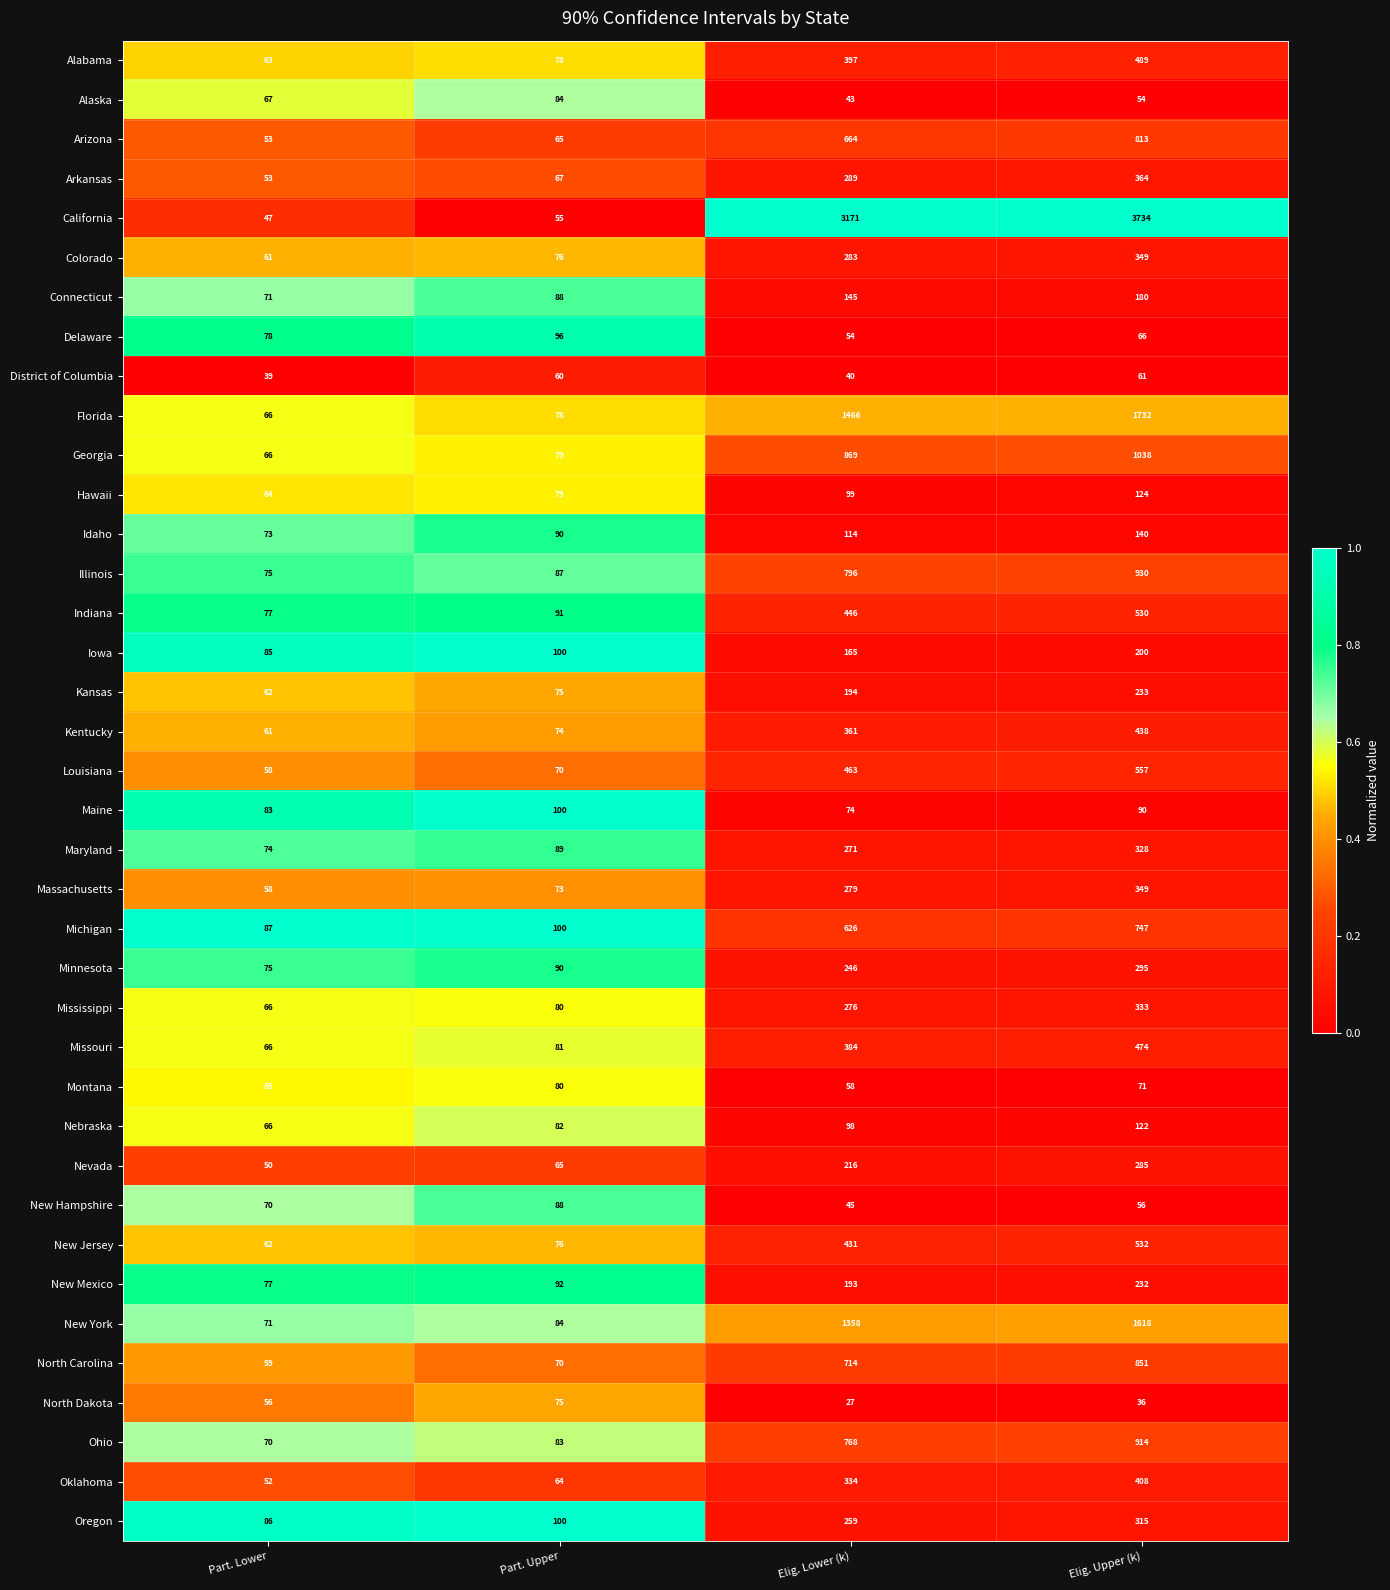

Which series has the largest range (max minus min)?

California